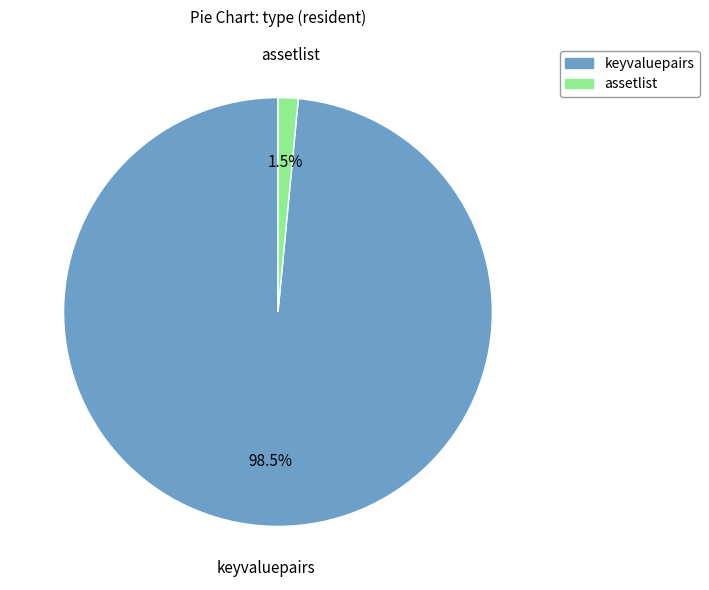

How many slices are in this pie chart?

2